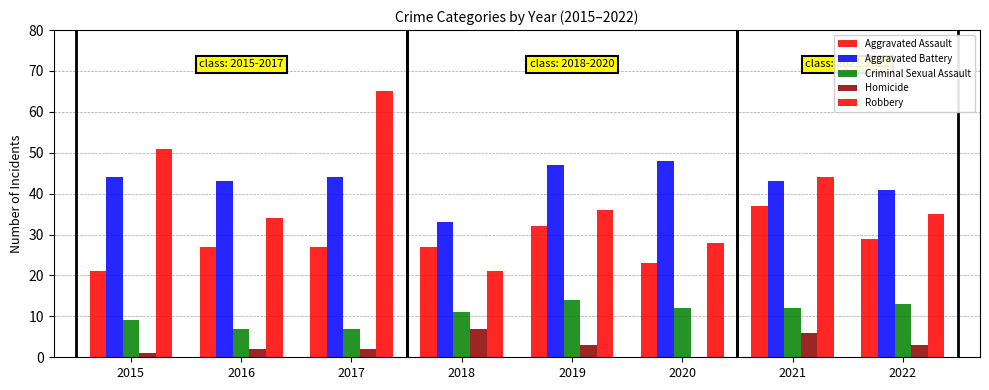

What is the value of the Aggravated Battery bar at the 4th from the left?

33